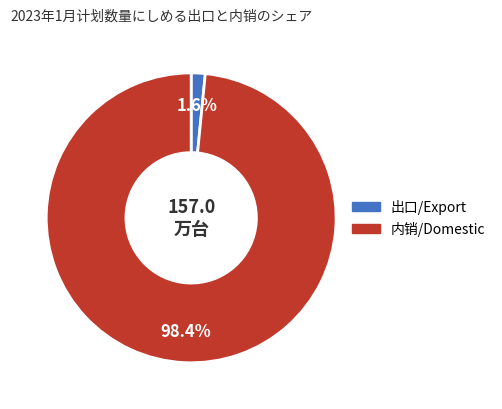

Does 出口/Export account for over 50% of the chart?

No